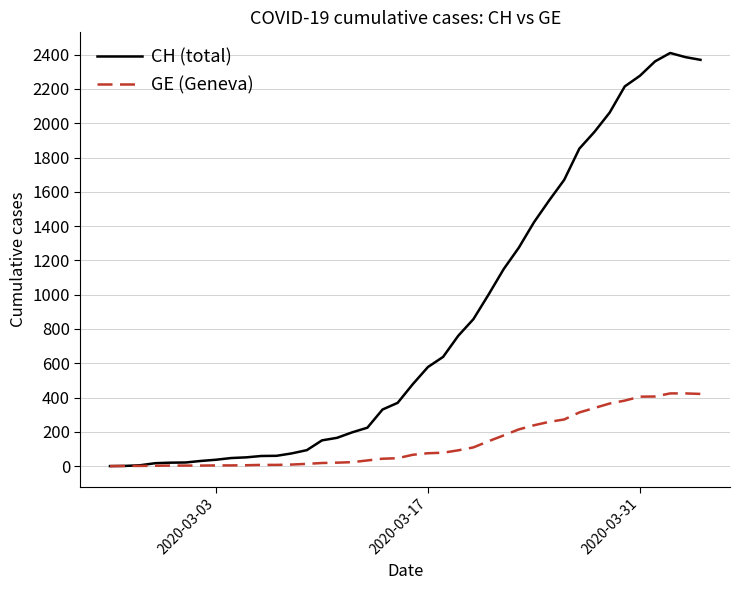

What is the maximum value shown in the chart?

2410